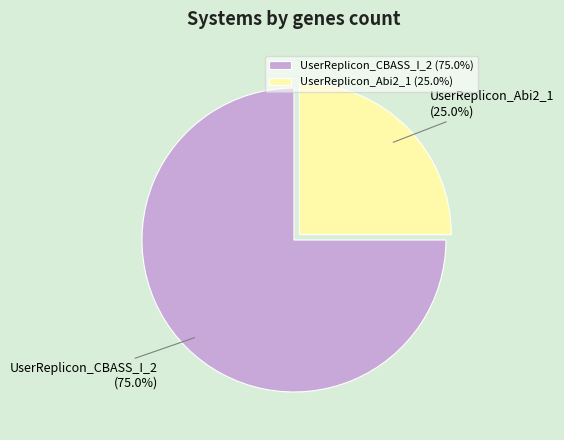

To the nearest percent, what portion does UserReplicon_CBASS_I_2 represent?

75%